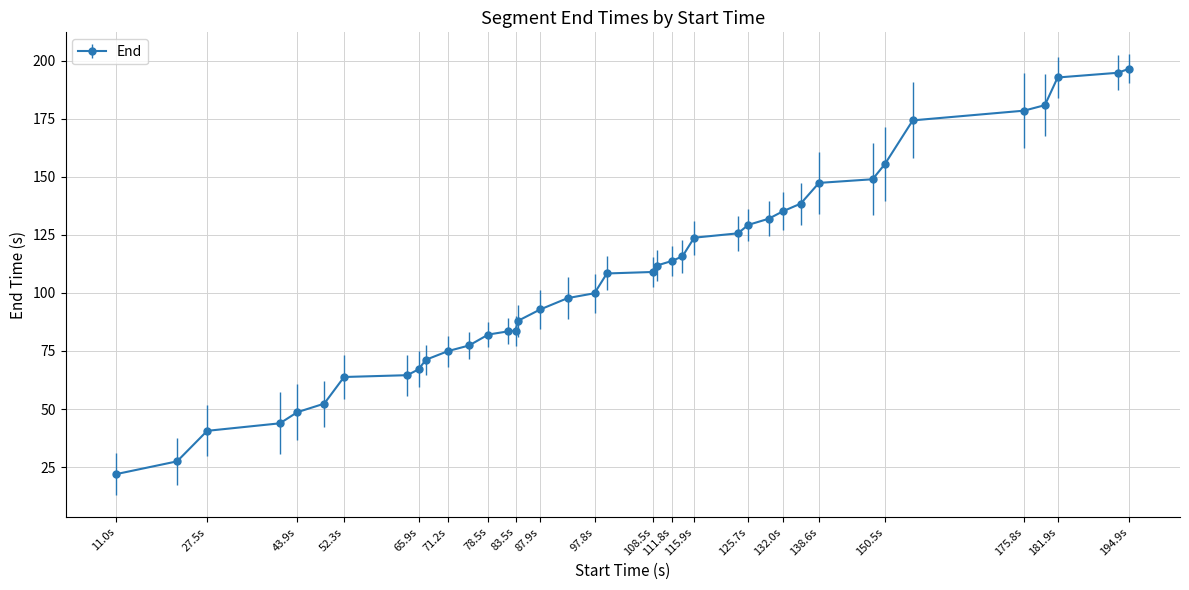

What is the value of the 19th point from the left?

99.9